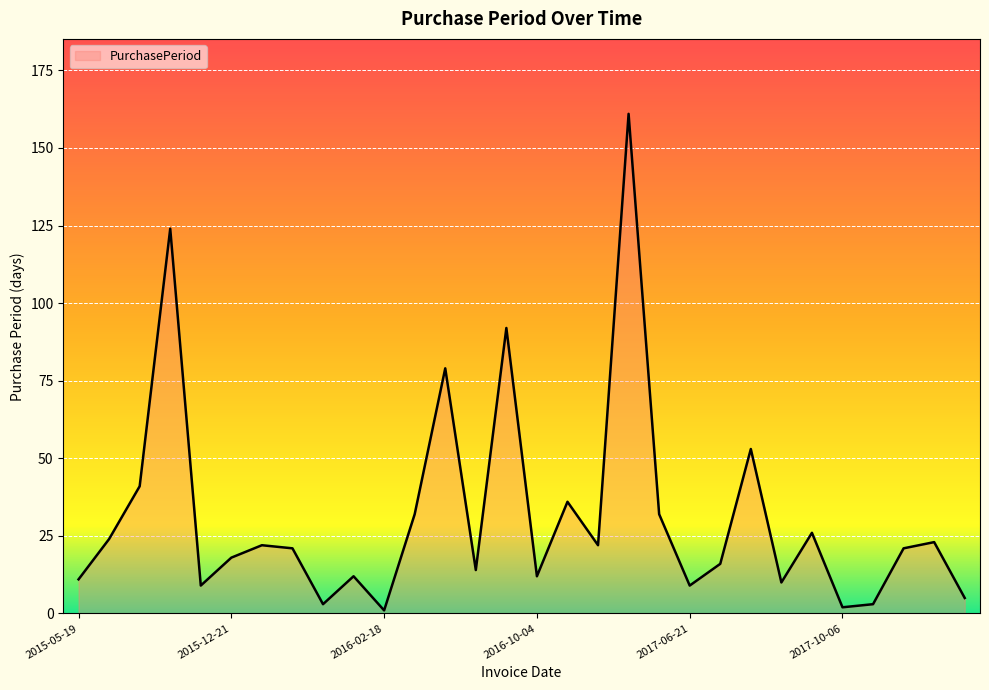

What is the maximum value shown in the chart?

161